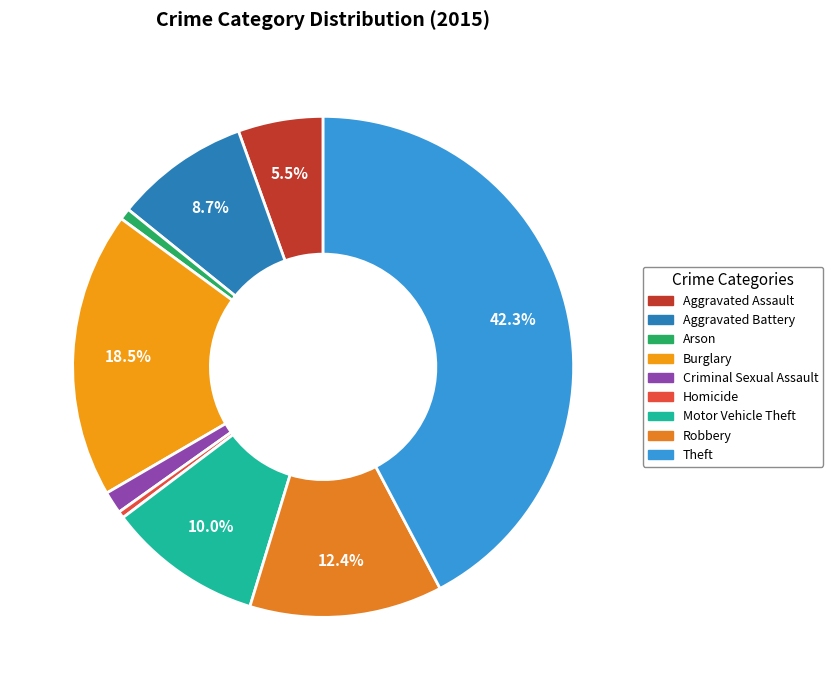

Which category has the smallest portion of the pie?

Homicide